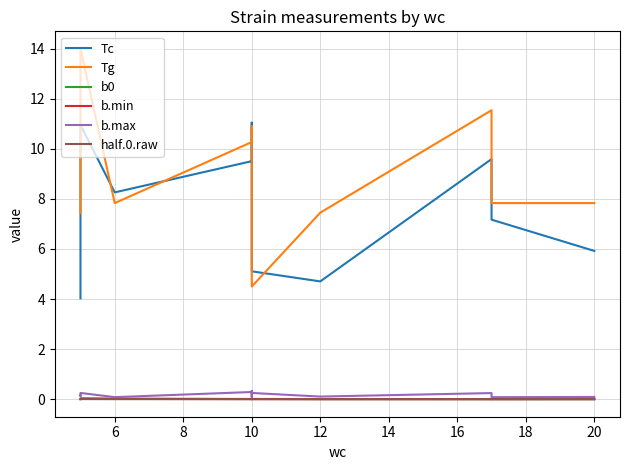

True or false: Tc and b.min intersect in this chart.

False